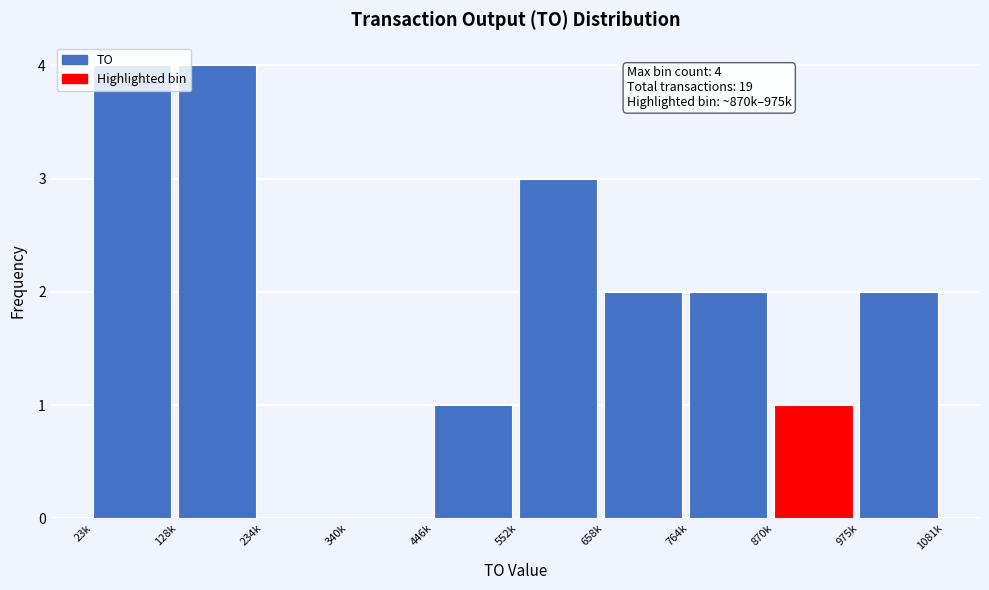

Which has a higher value, 870k or 128k?

128k